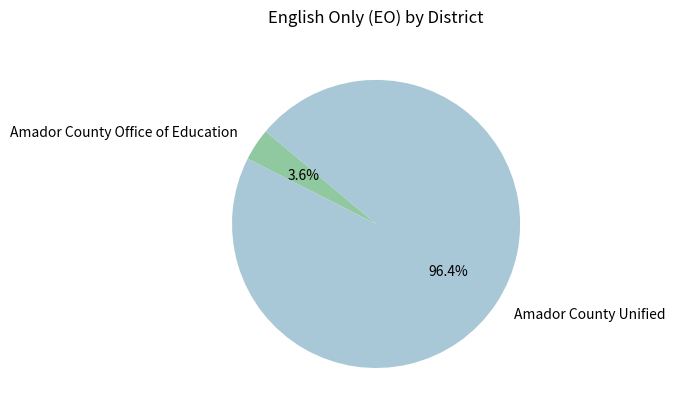

True or false: Amador County Office of Education accounts for 9% of the total.

False